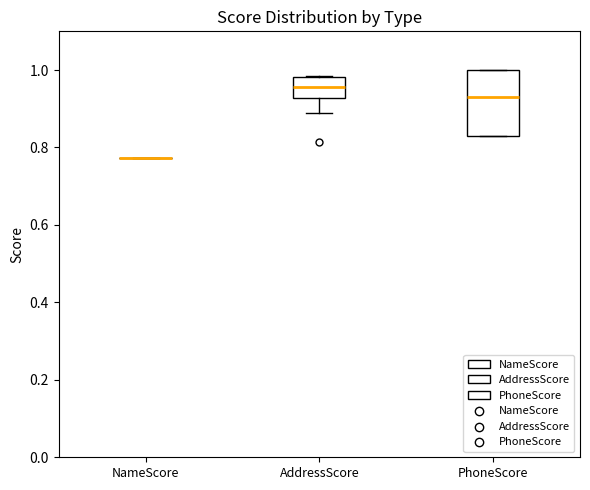

Where is the upper edge of the box for AddressScore on the y-axis? The values are not printed on the chart, so give them approximately, as read against the axis.

0.98